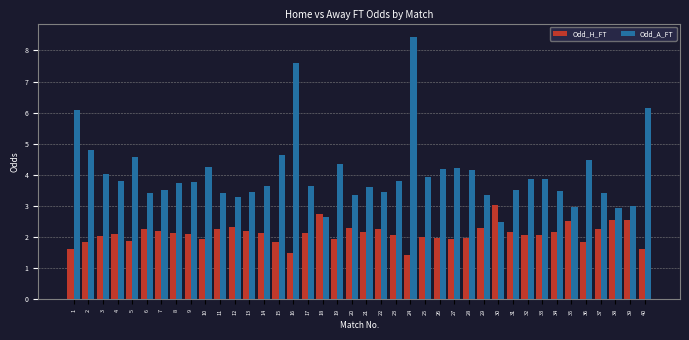

Count the number of categories in the chart.

40